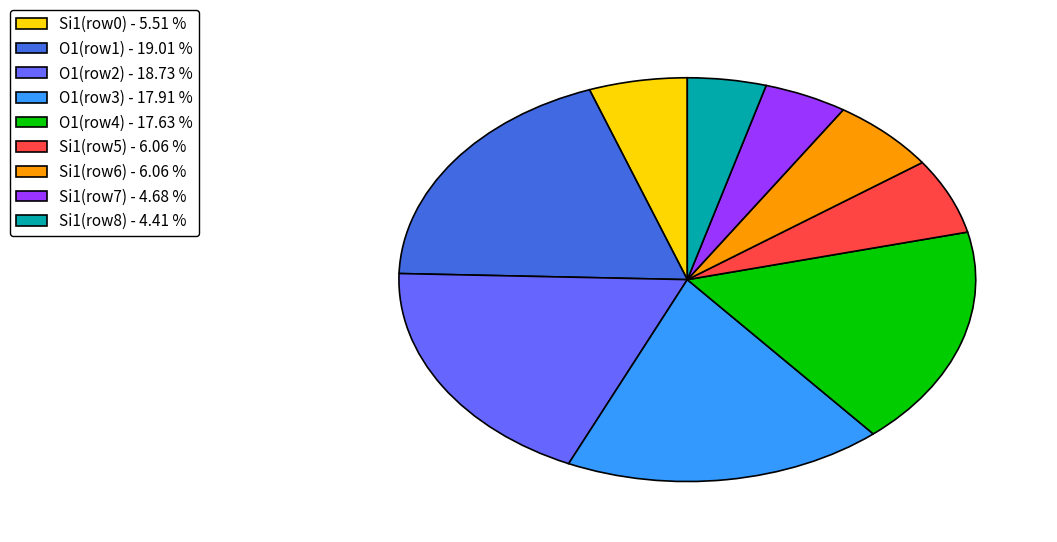

Which has a higher value, Si1(row7) - 4.68 % or Si1(row5) - 6.06 %?

Si1(row5) - 6.06 %